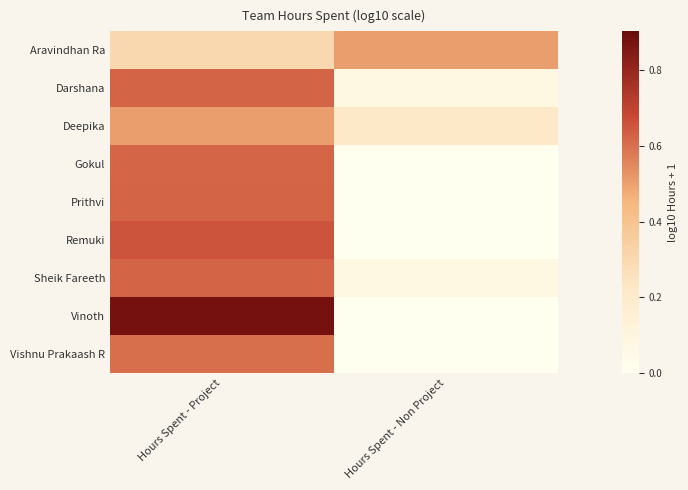

What is the total value across all series at Hours Spent - Project?

5.4